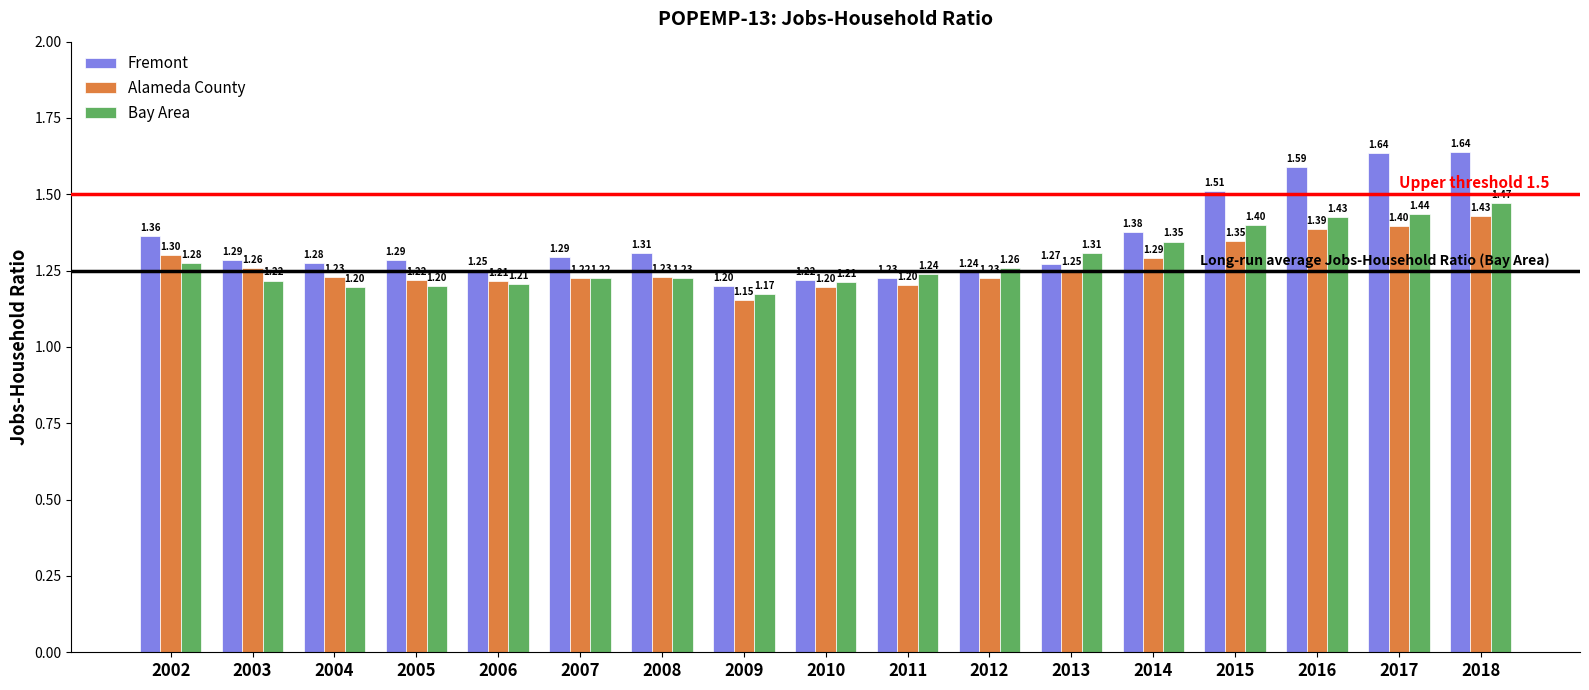

Which series changed the most between 2009 and 2015?

Fremont